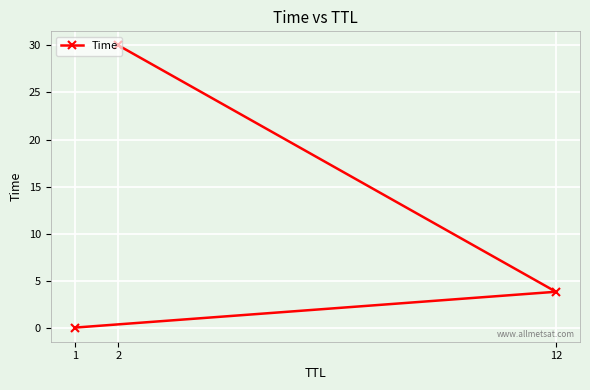

Reading left to right, extract all data points from this chart.

1=0.0	12=3.8	2=30.0